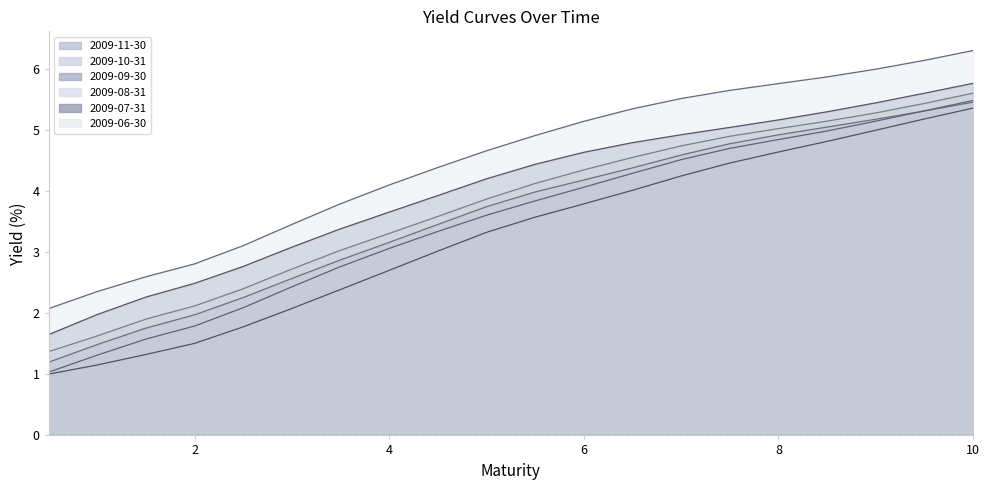

What is the label of the 18th point from the left?

9.0